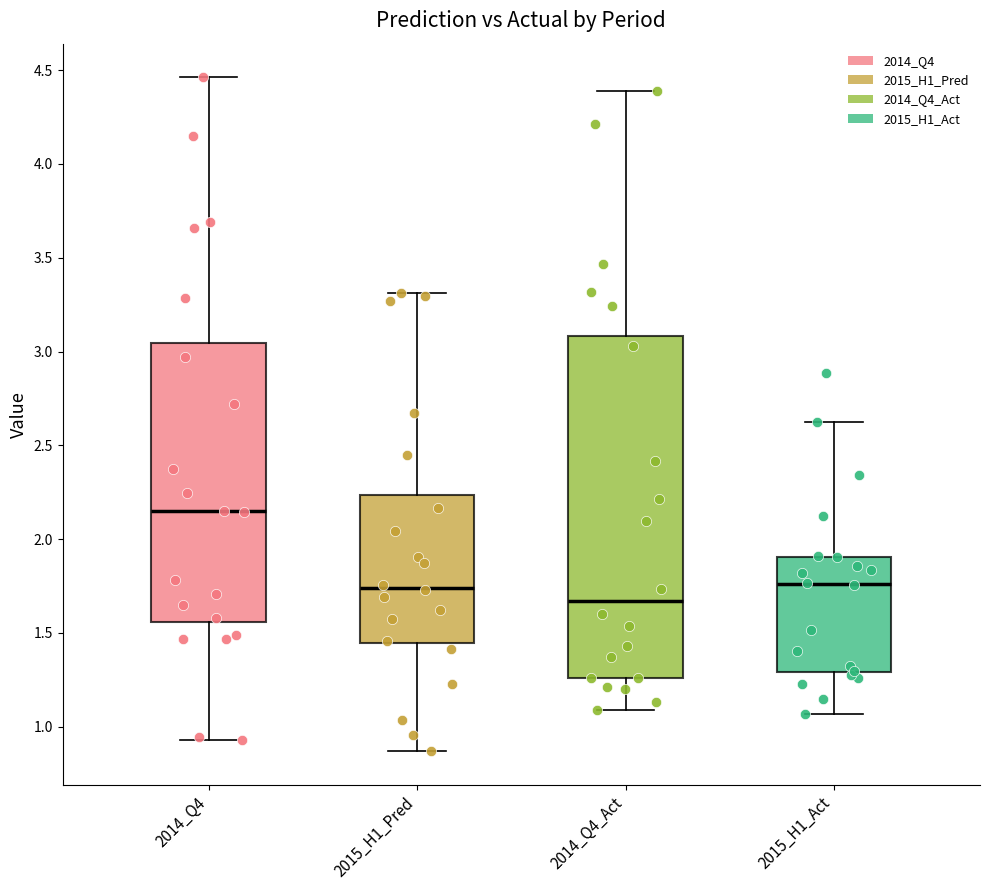

Reading left to right, transcribe this box plot: for each box, give where its median line is, the range the box spans, and where its two whiskers end, as read against the y-axis. The values are not printed on the chart, so give them approximately, as read against the axis.

2014_Q4: median 2.15, box 1.55 to 3.05, whiskers 0.95 to 4.45
2015_H1_Pred: median 1.75, box 1.45 to 2.25, whiskers 0.85 to 3.30
2014_Q4_Act: median 1.65, box 1.25 to 3.10, whiskers 1.10 to 4.40
2015_H1_Act: median 1.75, box 1.30 to 1.90, whiskers 1.05 to 2.60